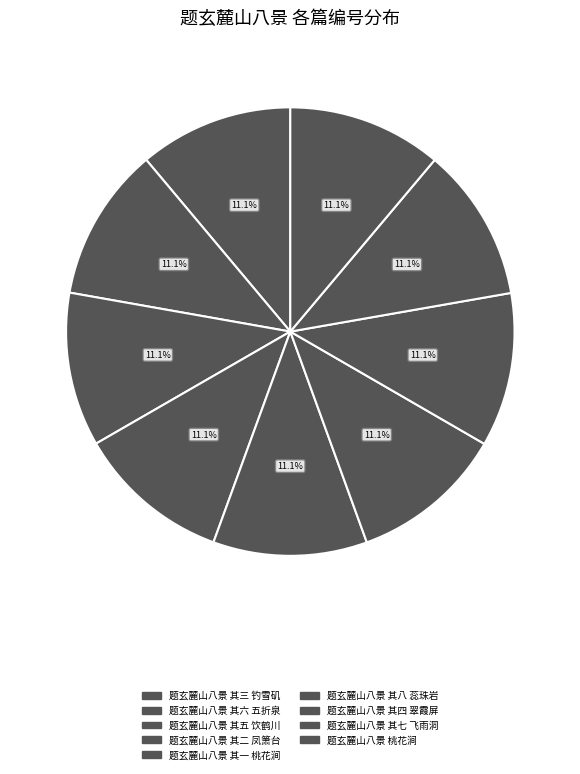

What is the total percentage of 题玄麓山八景 其五 饮鹤川 and 题玄麓山八景 其三 钓雪矶?

22.2%